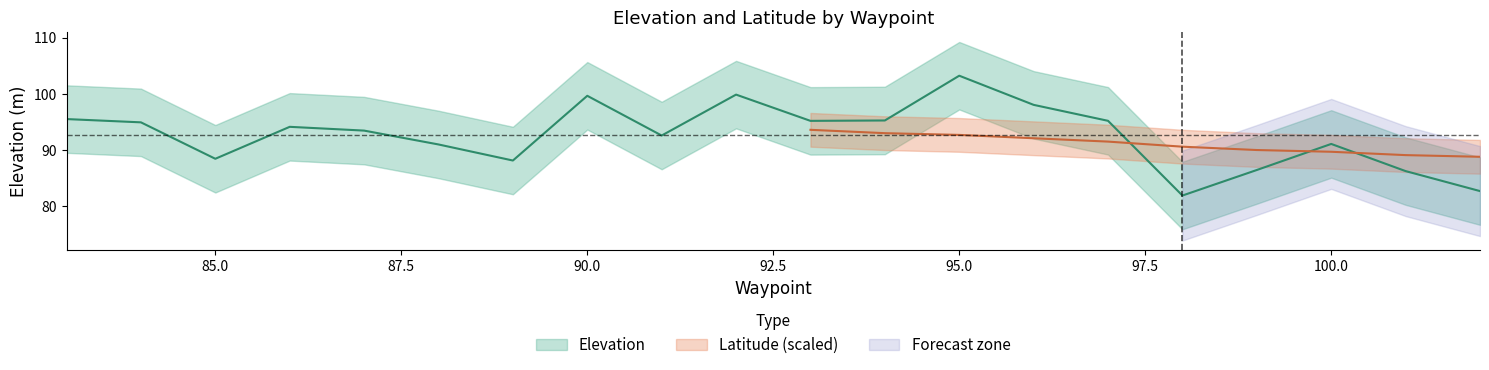

What is the difference between the maximum and minimum values?

21.3